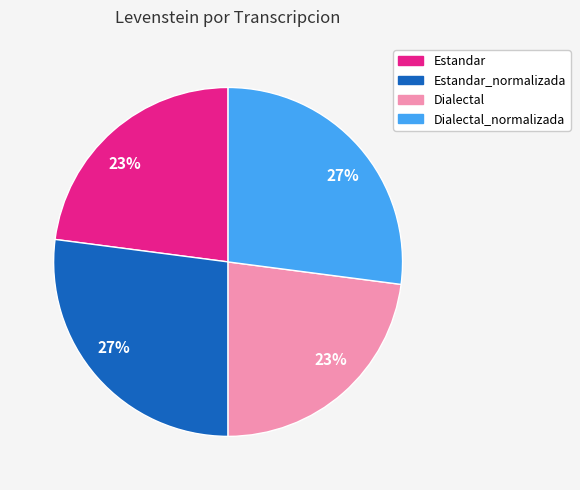

Is there any slice that represents more than half of the pie?

No